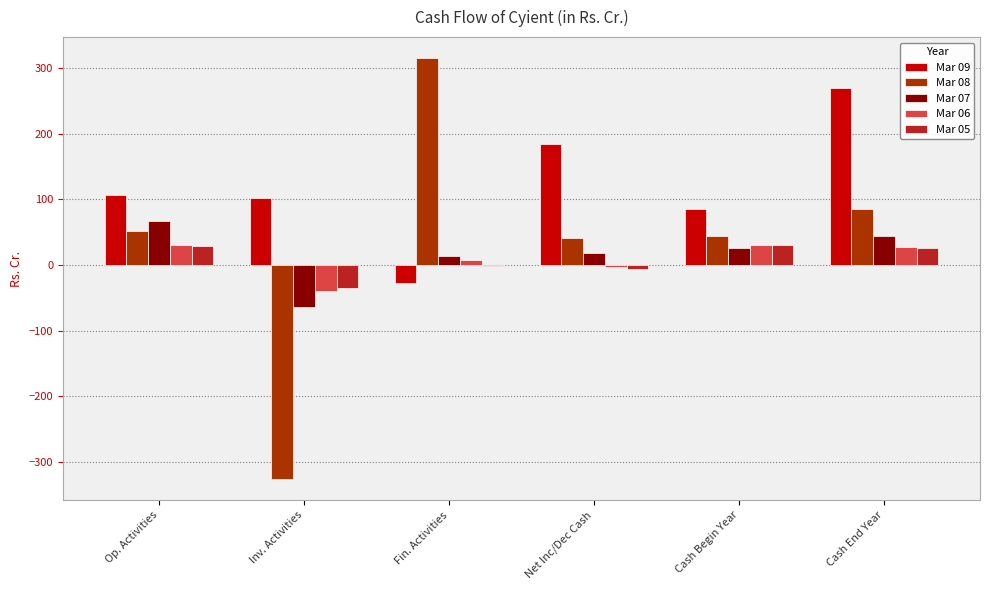

What is the sum of all Mar 05 values?

44.4